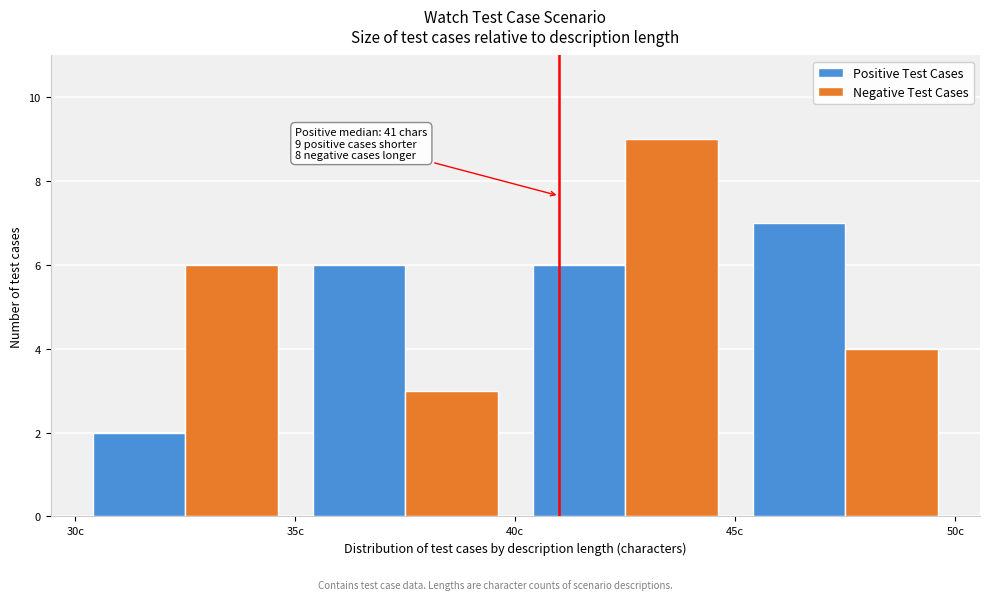

In the Negative Test Cases series, which range on the x-axis has the tallest bar?

40 to 45